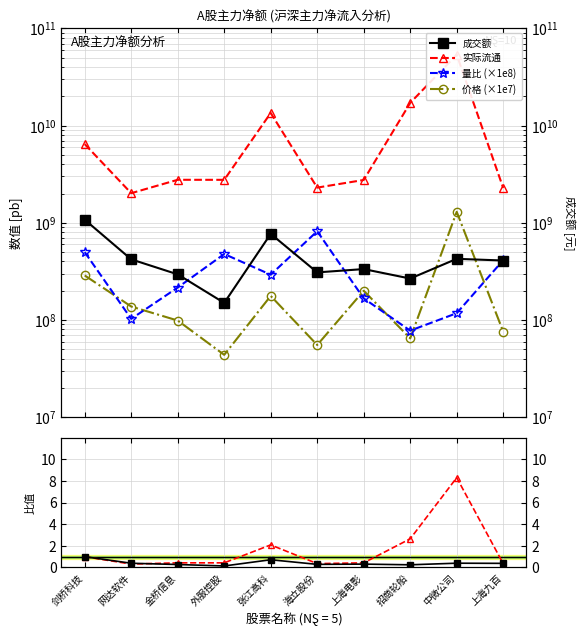

How many data points does each series have?

10